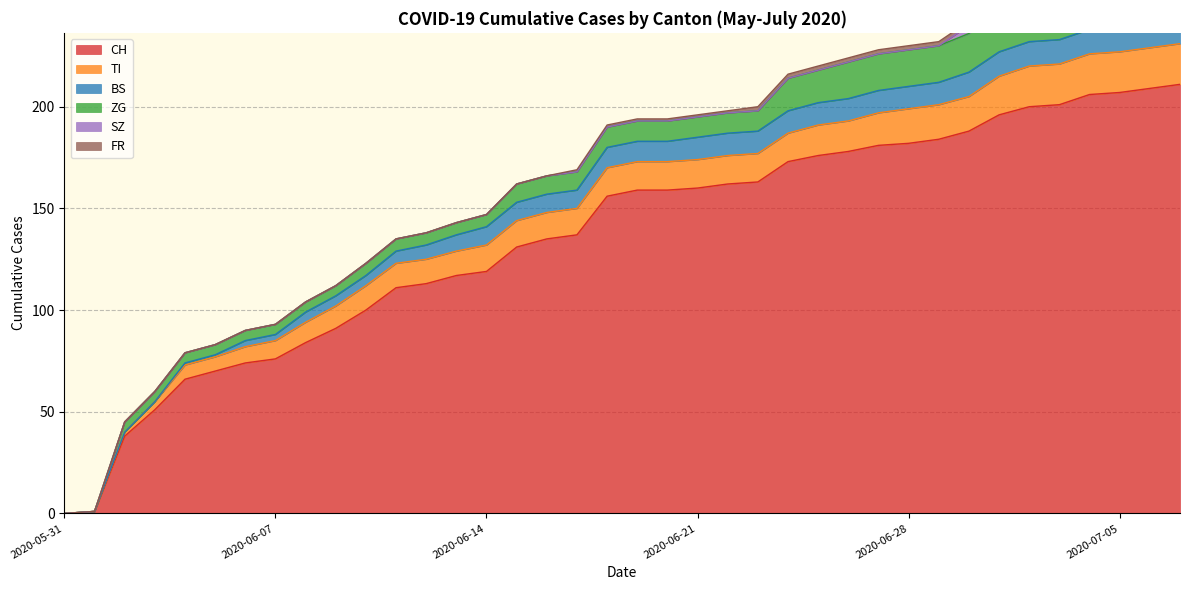

What is the difference between the maximum and minimum values in the BS series?

12